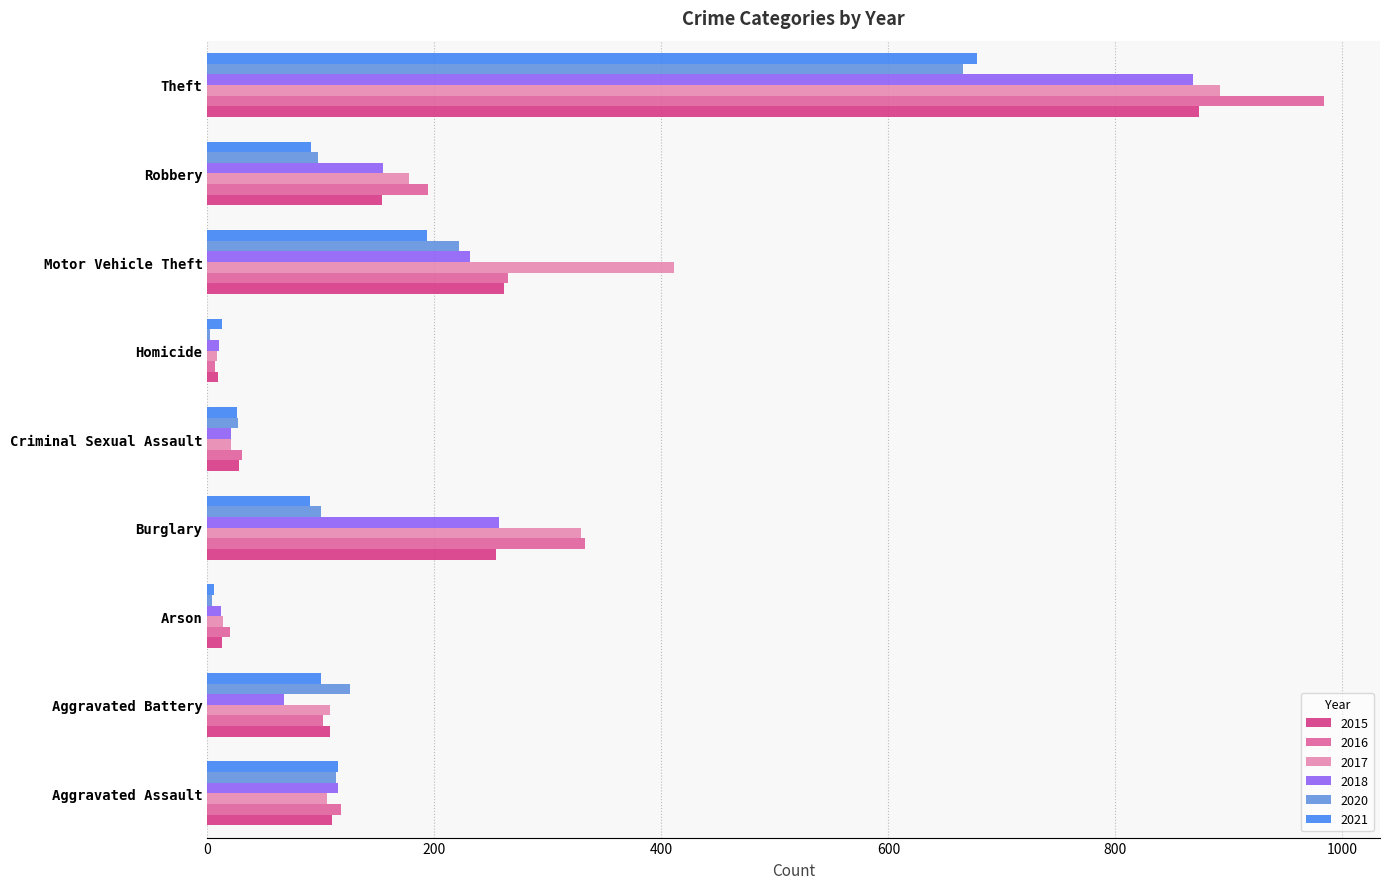

At which category is the sum across all series the highest?

Theft